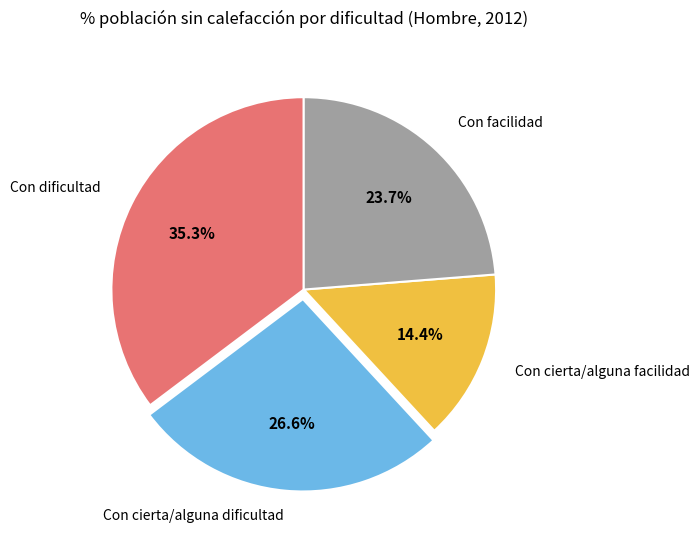

To the nearest percent, what is the average slice percentage?

25%